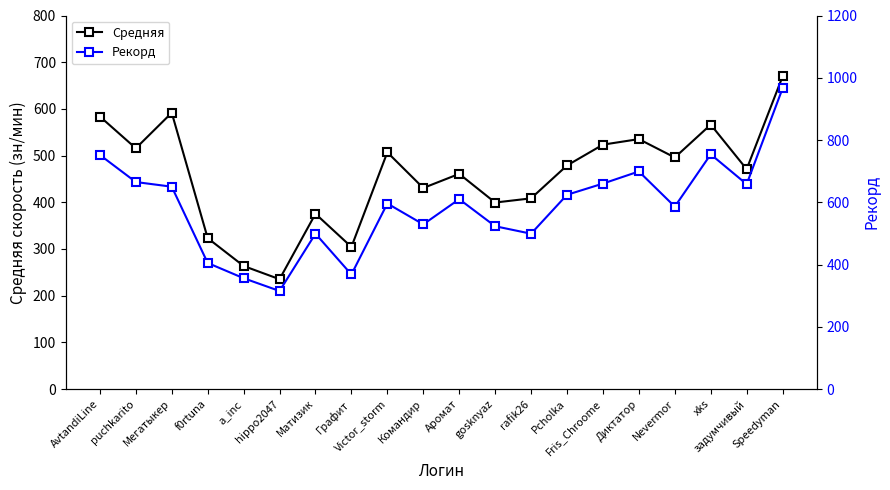

True or false: Средняя has more than 0 points higher than both neighbors.

True